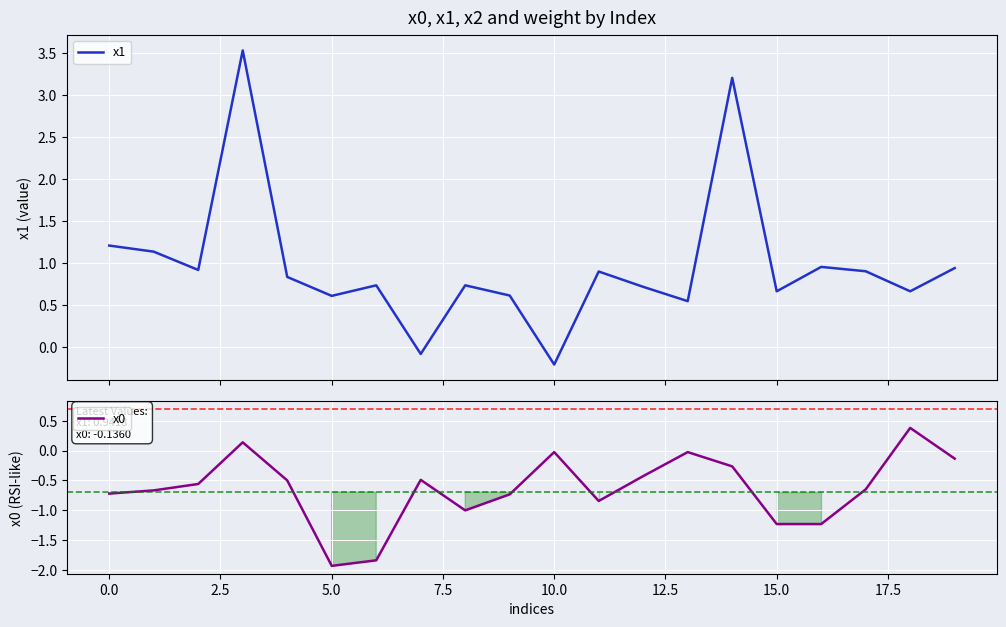

What is the lowest value of the x1 series?

-0.2